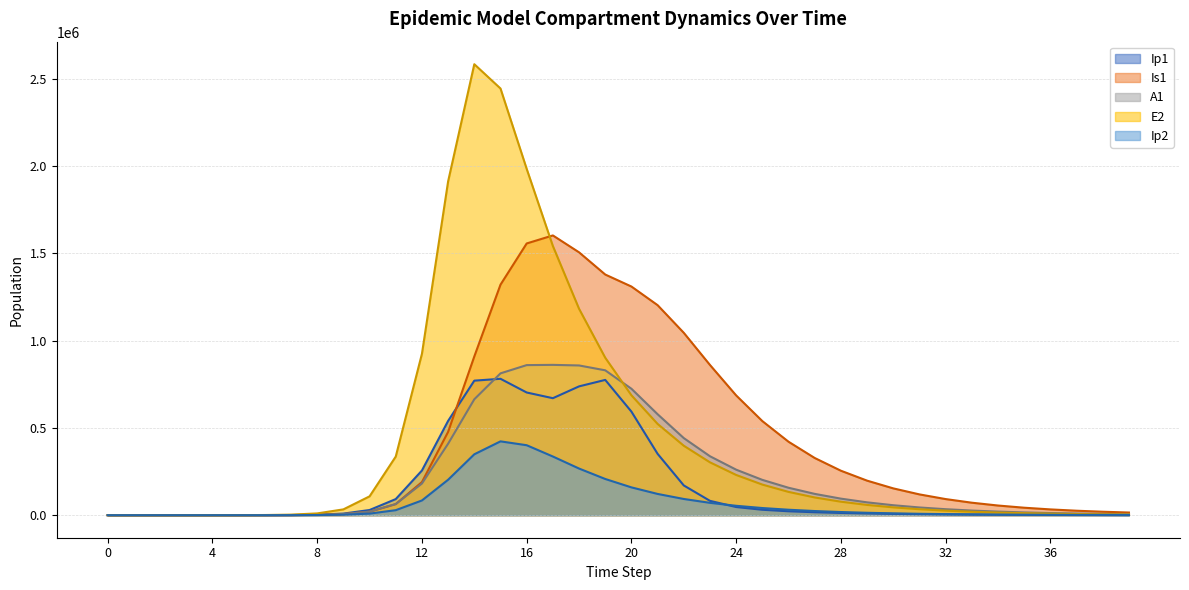

Reading left to right, list all the values displayed in this chart.

Ip1: 0.0	0.5	1.9	6.7	23.0	76.1	253.0	836.8	2763.8	9092.9	29543.4	92226.6	255923.5	540215.1	770870.1	781478.9	702976.0	670292.2	738082.4	775090.0	593428.3	351446.8	170316.9	82110.8	46623.0	30944.7	22367.0	16764.0	12733.8	9713.7	7416.7	5662.1	4320.8	3296.0	2513.4	1916.1	1460.6	1113.2	848.3	646.5
Is1: 1.0	0.9	1.7	4.8	15.9	51.4	168.3	555.8	1836.6	6056.7	19833.8	63490.7	189755.1	477505.0	909555.1	1320865.1	1556981.8	1603012.6	1506207.6	1378943.9	1310208.5	1203404.7	1044903.0	860644.4	686185.5	539024.7	420820.9	327646.6	254734.8	197853.3	153546.4	119070.3	92267.4	71447.0	55287.0	42754.0	33041.4	25519.9	19699.4	15198.1
A1: 0.0	0.2	1.2	4.5	15.8	52.0	172.4	570.1	1883.4	6201.6	20203.8	63621.1	181287.4	409562.9	664164.6	812657.5	859895.9	861296.7	857926.0	830082.1	724447.2	578409.8	441646.3	337630.8	260724.8	202257.5	157099.1	122023.3	94734.6	73501.2	56986.8	44151.3	34182.8	26447.0	20448.5	15800.7	12202.1	9417.7	7264.8	5601.2
E2: 0.0	1.9	7.0	24.1	82.9	279.8	925.4	3059.8	10104.5	33234.7	107883.9	335845.9	924802.7	1912939.0	2584121.1	2444862.9	1984403.0	1542558.1	1182788.1	902202.7	686973.0	522845.4	397878.1	302767.5	230389.2	175312.3	133401.8	101510.3	77242.9	58776.9	44725.4	34033.2	25897.0	19706.0	14995.0	11410.2	8682.4	6606.8	5027.3	3825.5
Ip2: 0.0	0.1	0.6	2.0	7.0	23.0	76.3	252.6	834.7	2751.6	8996.2	28649.7	84276.4	203012.5	348873.2	422943.4	400848.1	336155.1	267197.3	207418.8	159294.7	121733.2	92816.2	70693.0	53816.3	40959.1	31170.2	23719.6	18049.5	13734.6	10451.2	7952.7	6051.5	4604.8	3504.0	2666.3	2028.9	1543.8	1174.8	893.9